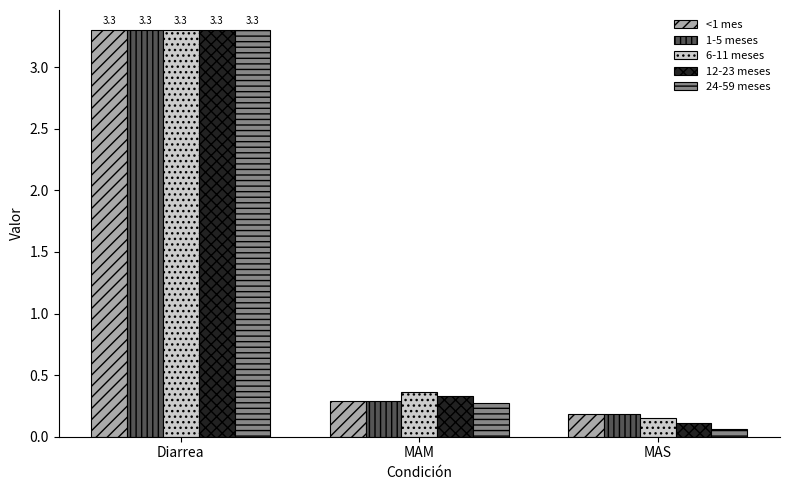

Rank the categories by 6-11 meses value from highest to lowest.

Diarrea, MAM, MAS